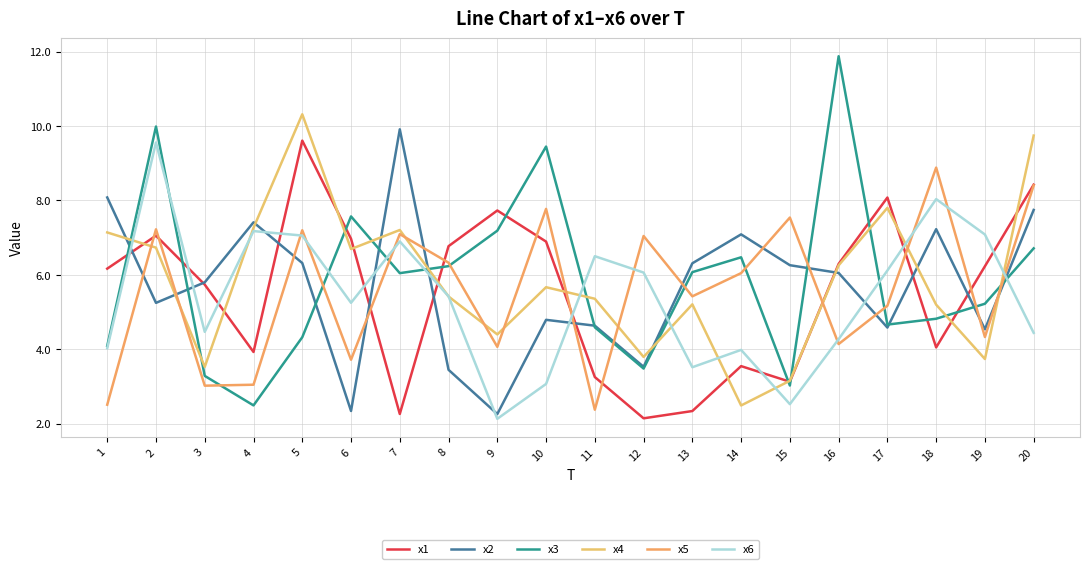

What is the value of the x1 point at the 10th from the left?

6.9